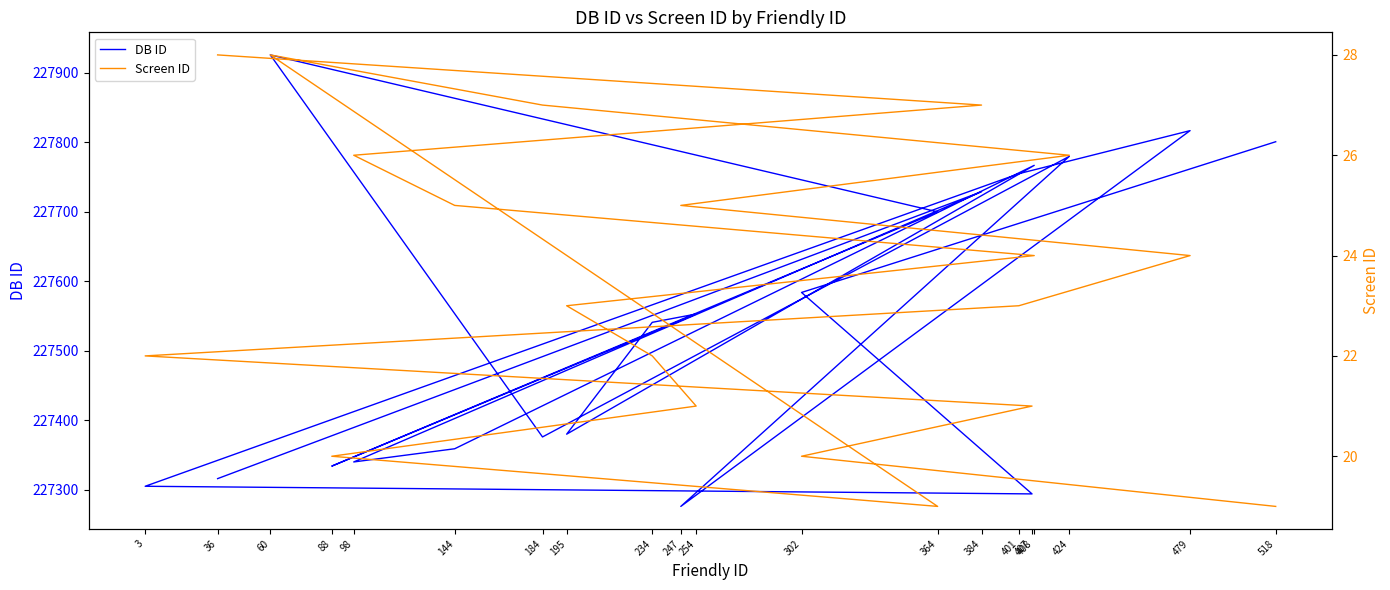

How many lines are shown in the chart?

2